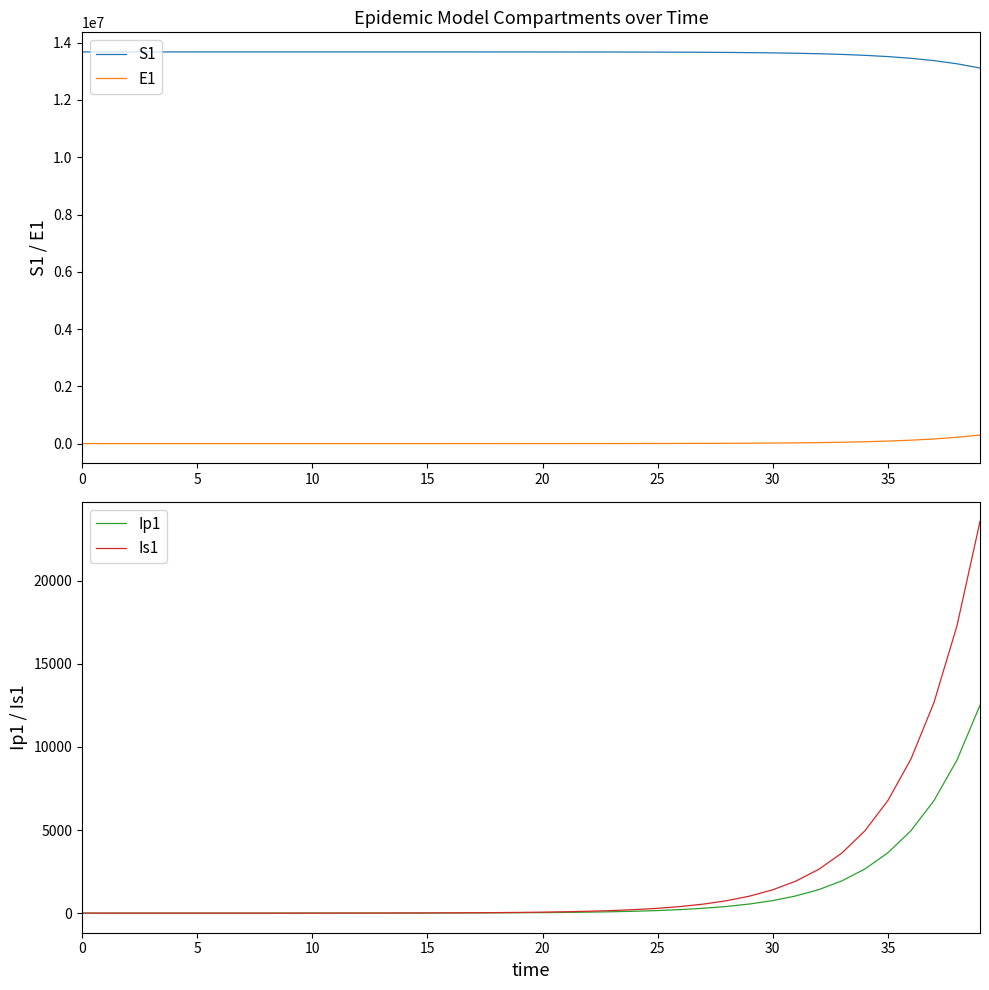

Is it true that Is1 equals 0.8 at 11?

False